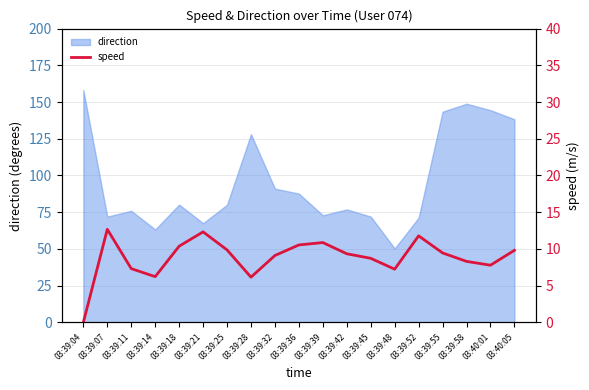

What is the maximum value for direction?

158.2